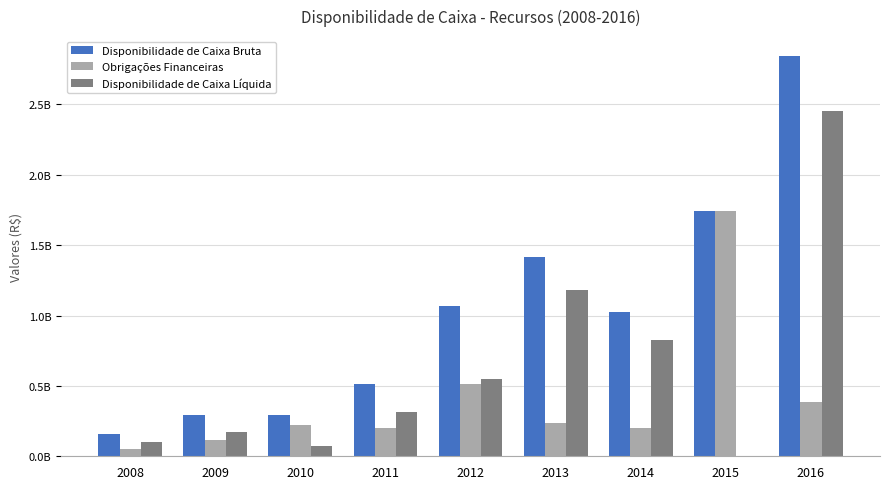

What are all the series names shown in the legend?

Disponibilidade de Caixa Bruta, Obrigações Financeiras, Disponibilidade de Caixa Líquida